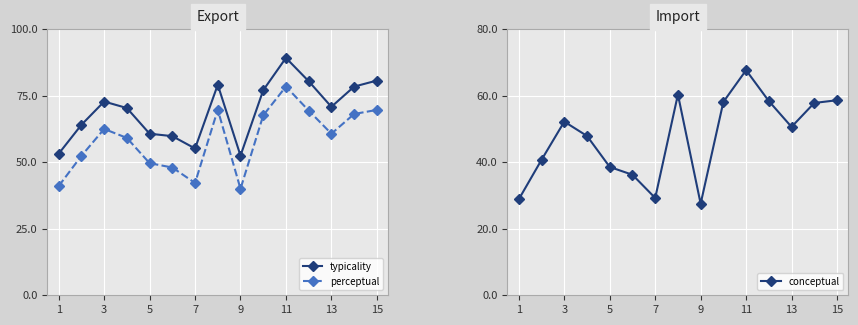

Rank the series by their average value, from lowest to highest.

conceptual, perceptual, typicality